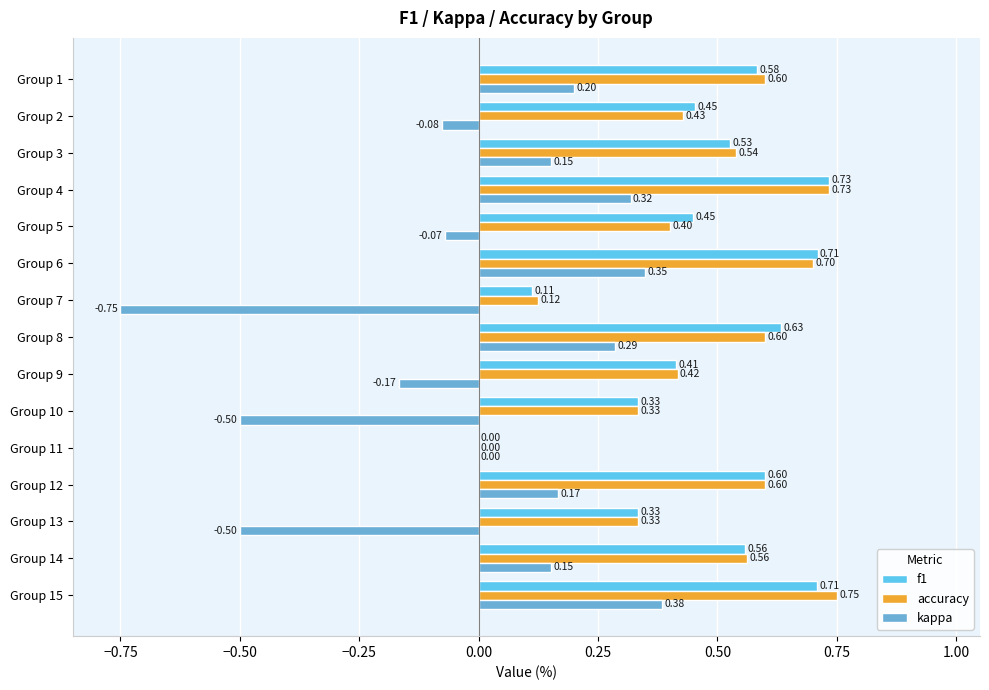

Which series has the largest total across all categories?

f1